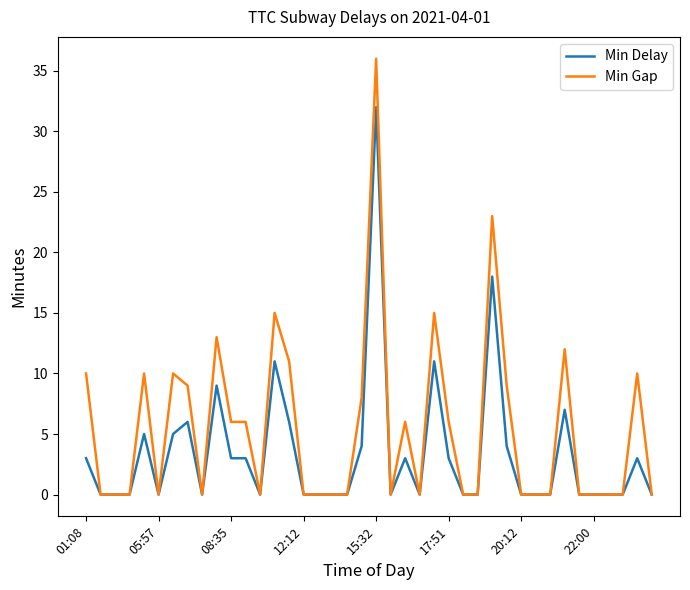

Which series has the largest total across all categories?

Min Gap